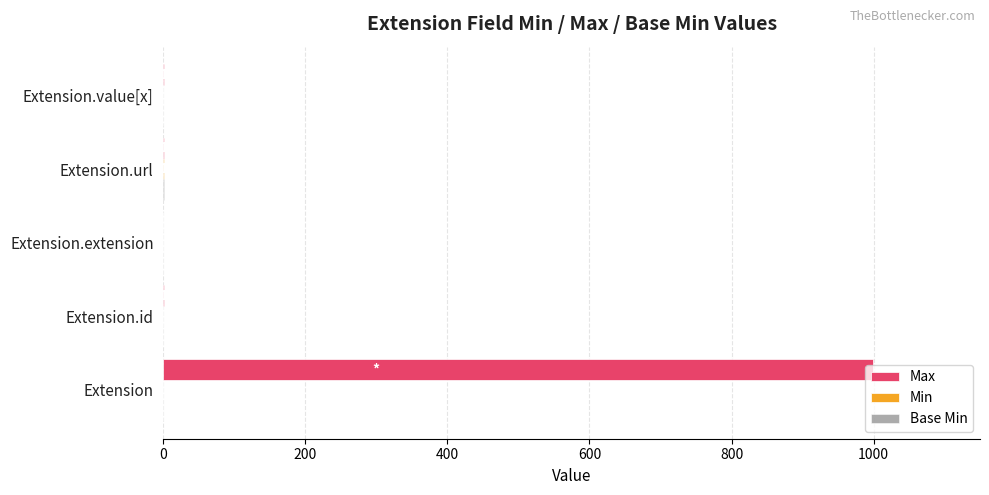

Which category has the highest value across all series?

Extension